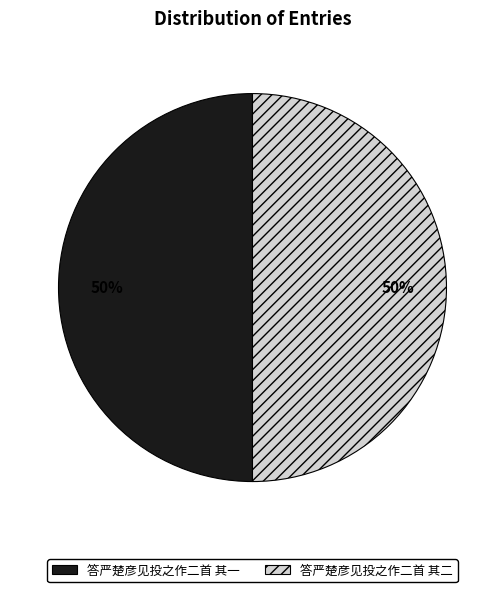

Is it true that 答严楚彦见投之作二首 其二 is 50% of the pie?

True